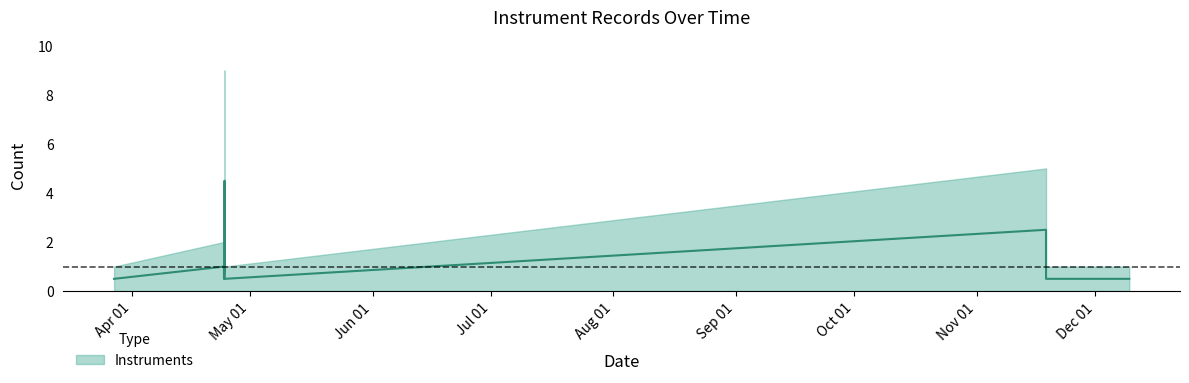

How many lines are shown in the chart?

1